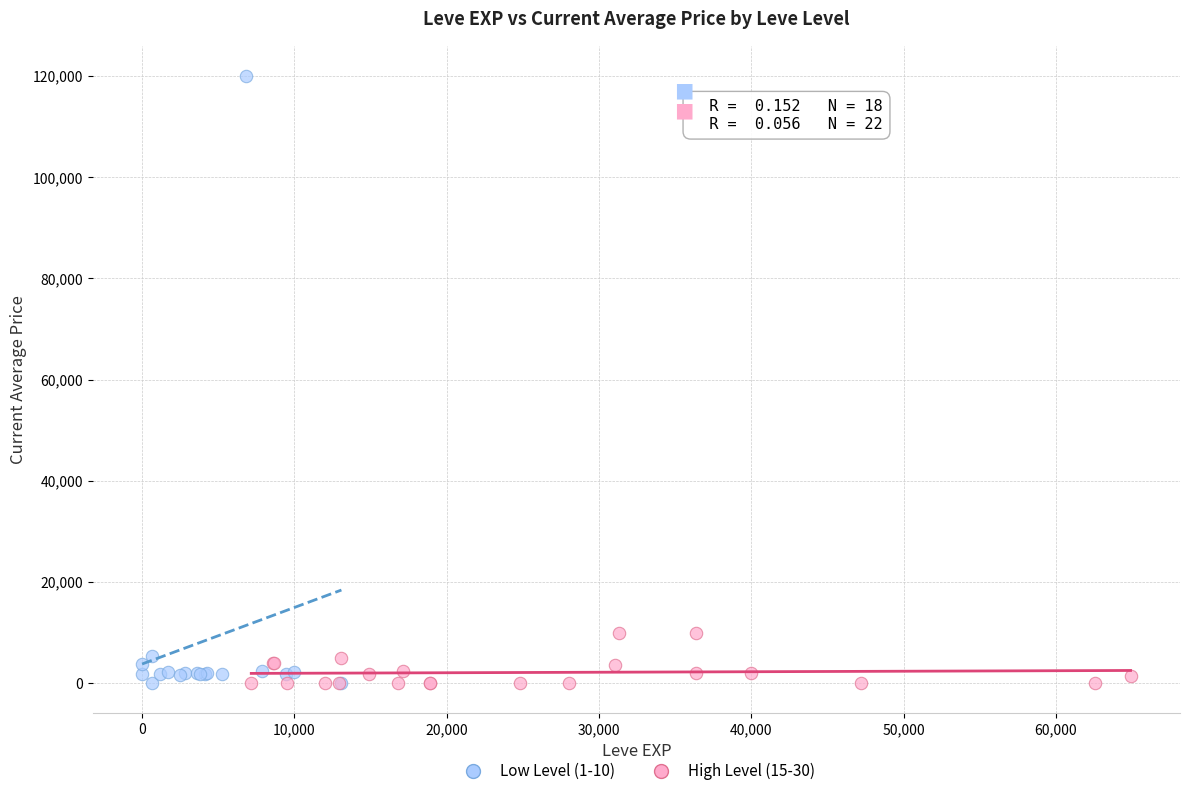

Which series reaches the maximum Y coordinate?

Low Level (1-10)